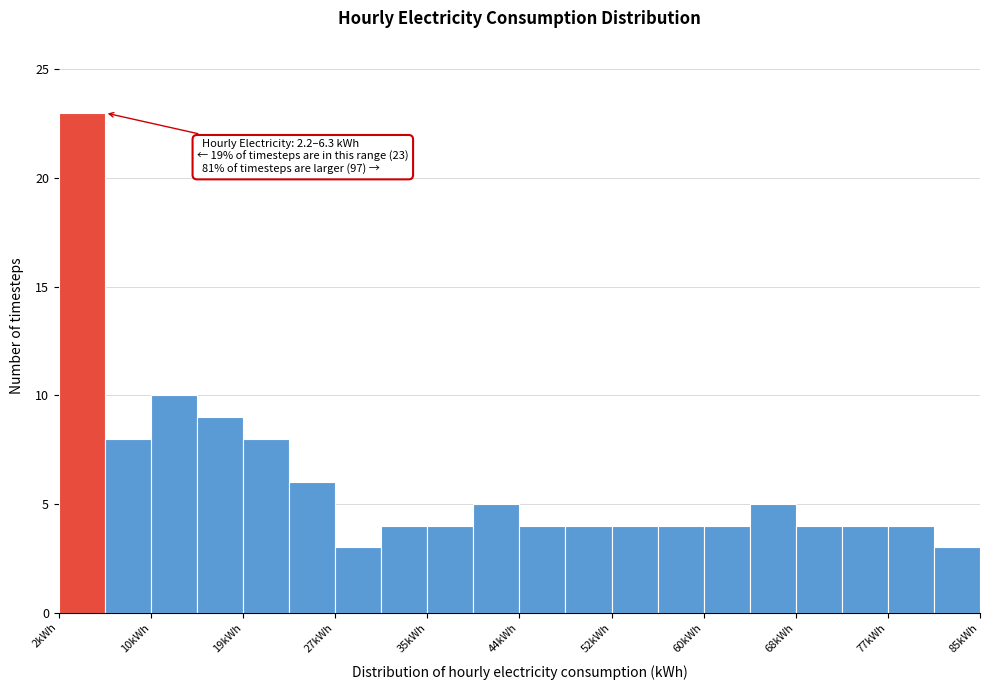

Which range on the x-axis has the tallest bar?

2 to 6